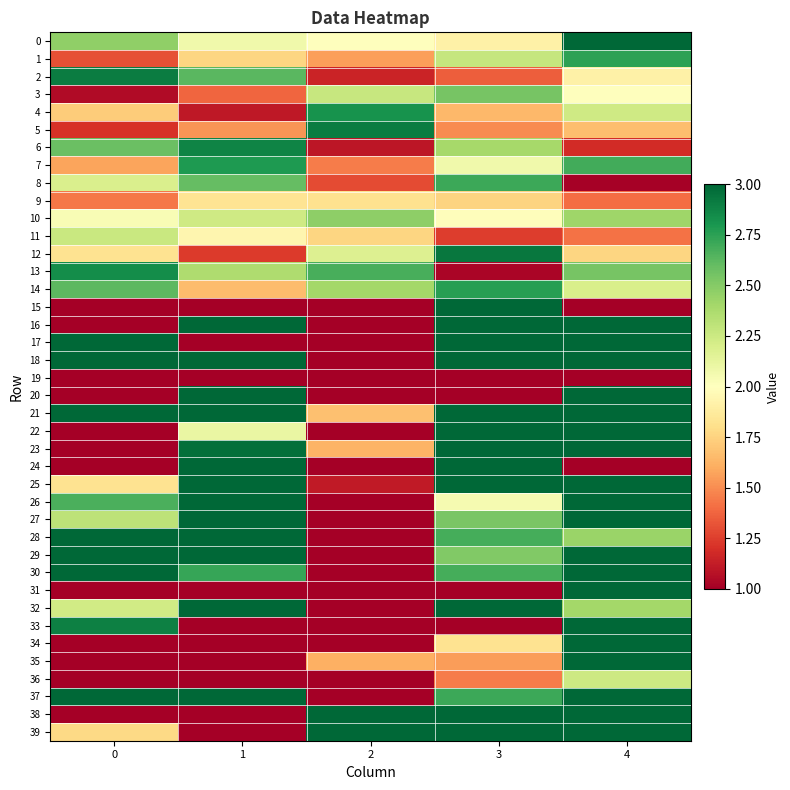

Between 0 and 1, which series saw the biggest shift?

16